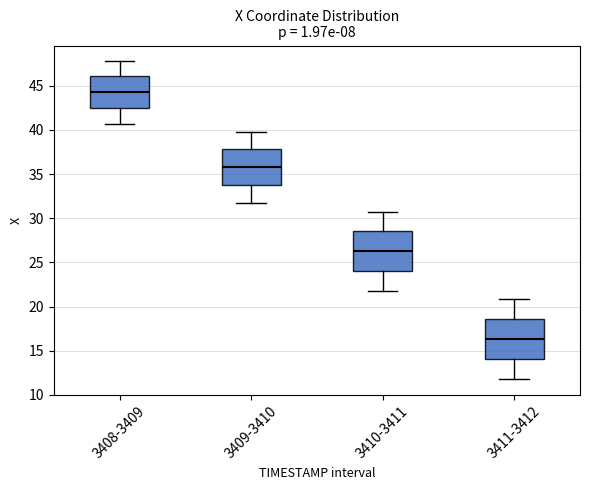

Which box has the lowest median line?

3411-3412